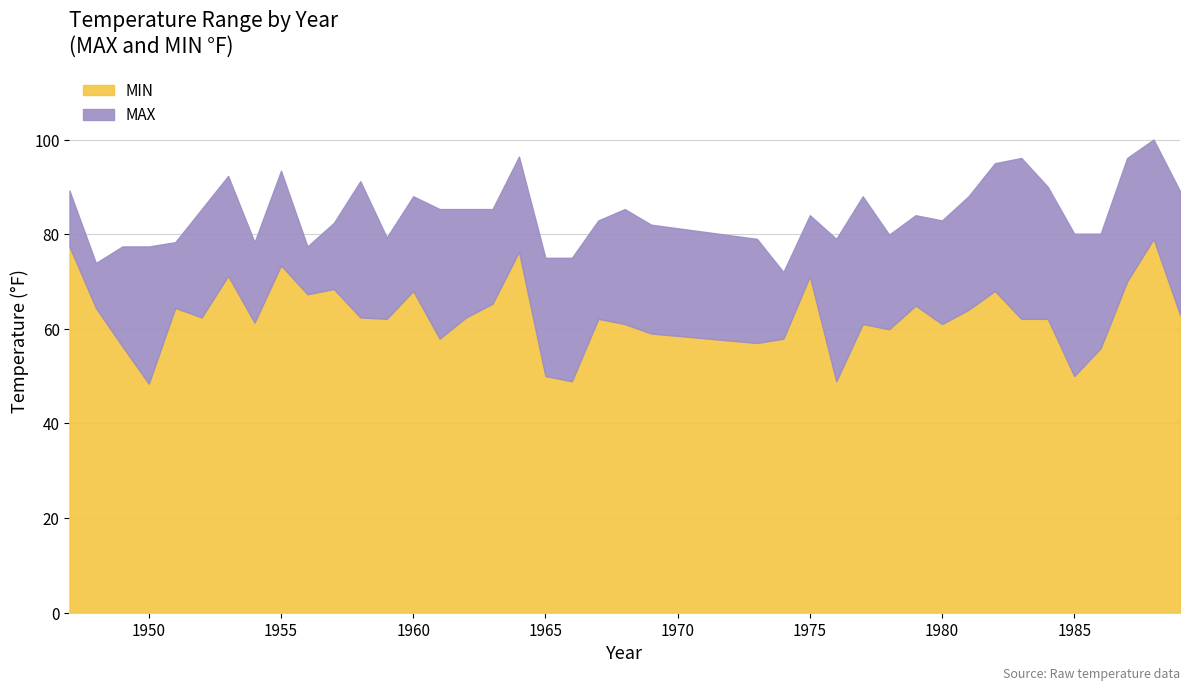

At which category does MAX reach its first local valley?

1948